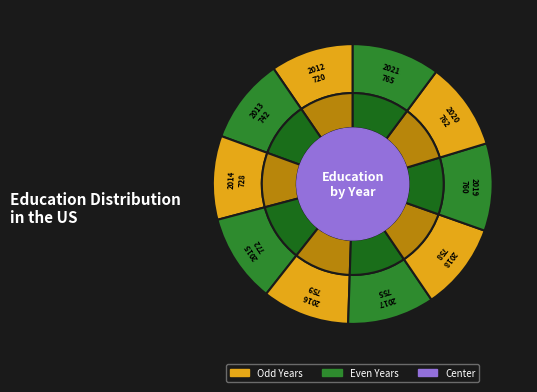

What is the largest slice in the pie chart?

2015